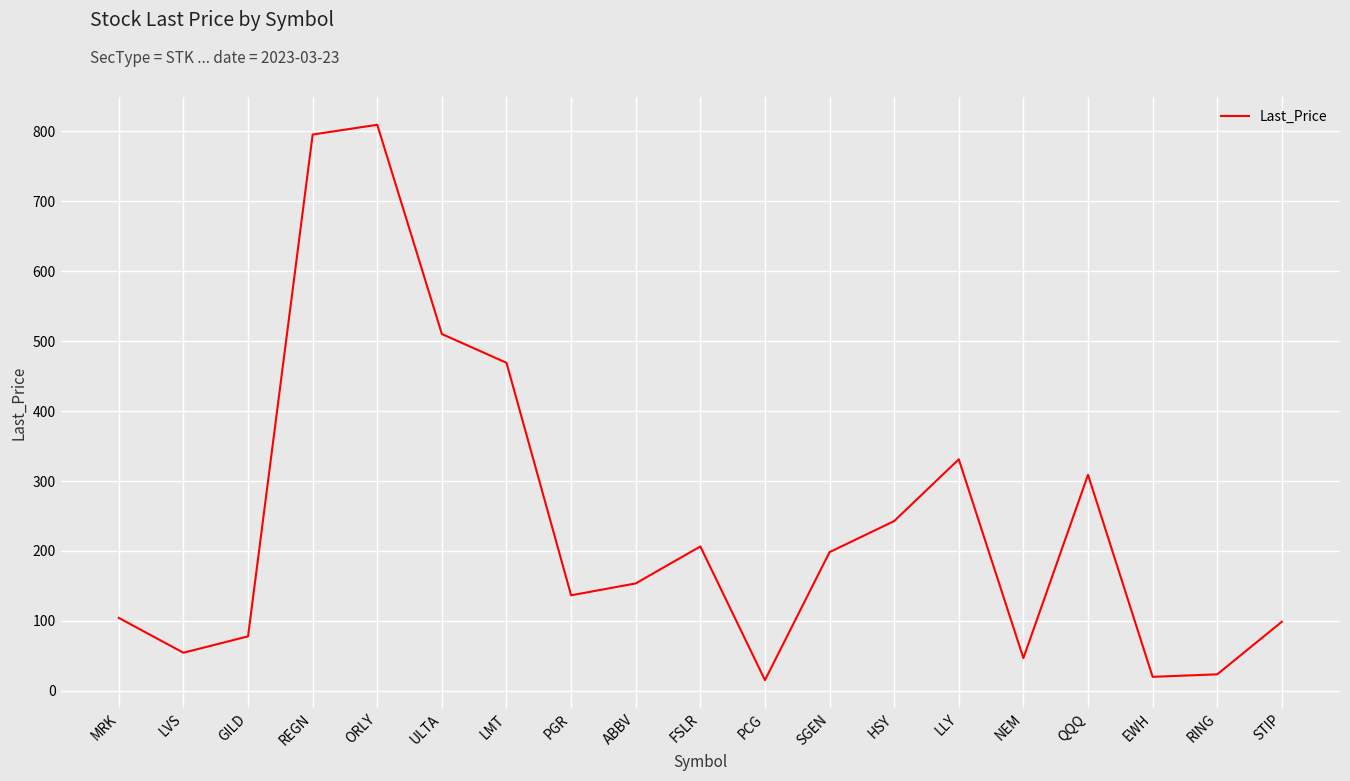

True or false: the data shows 104.4 at MRK.

True